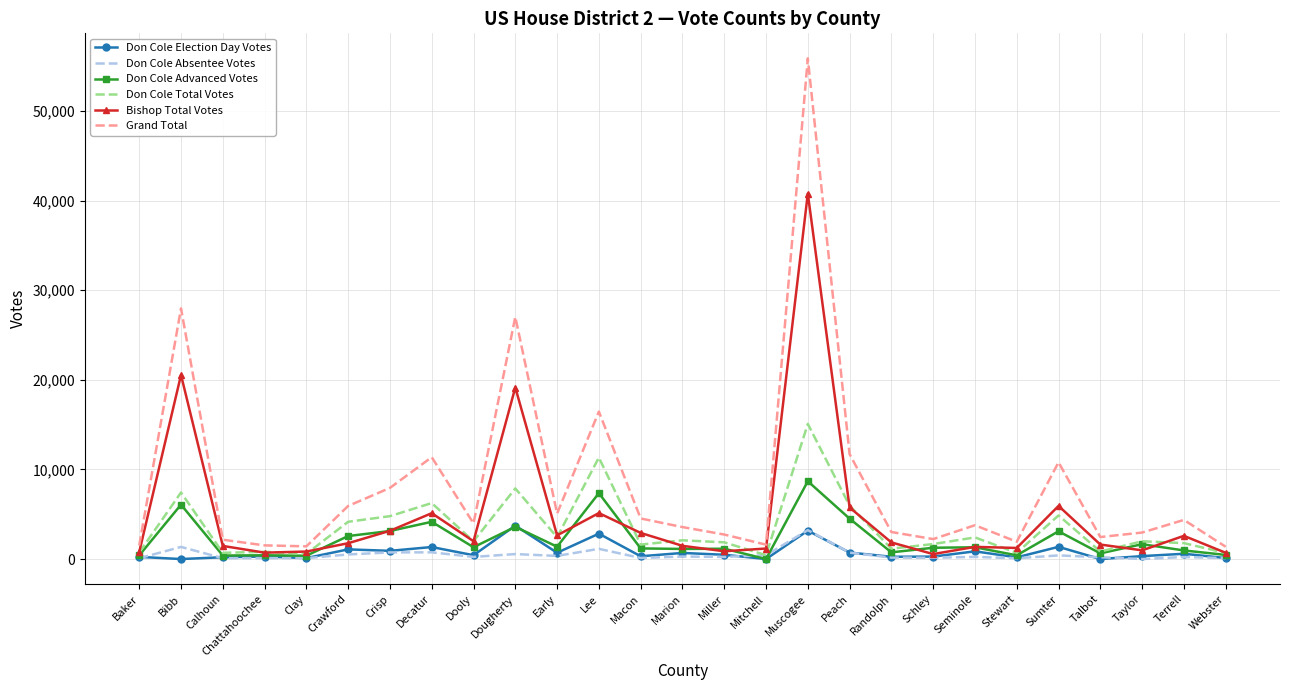

Is it true that Grand Total equals 2227 at Schley?

True